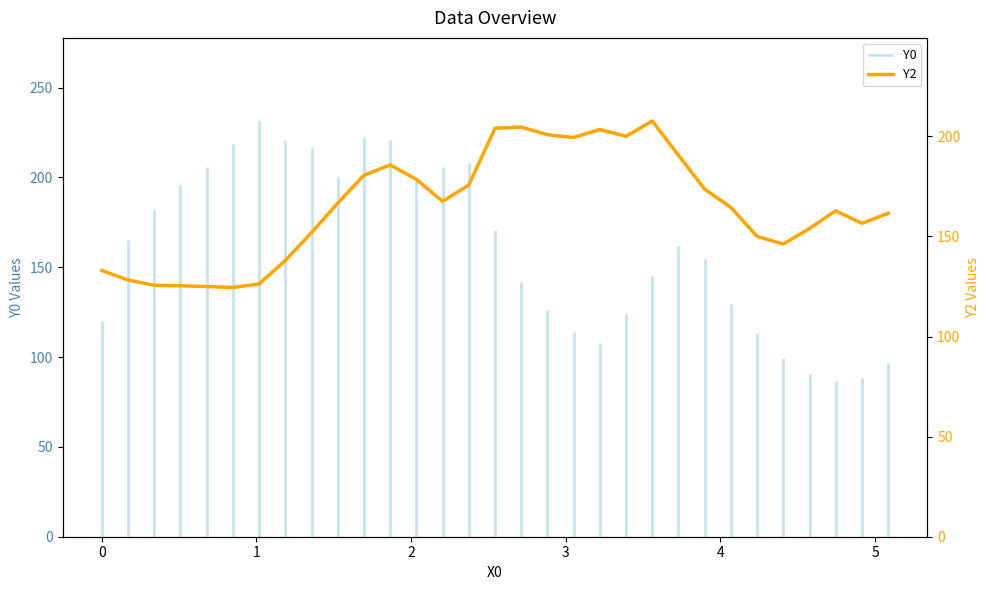

Count the number of categories in the chart.

31